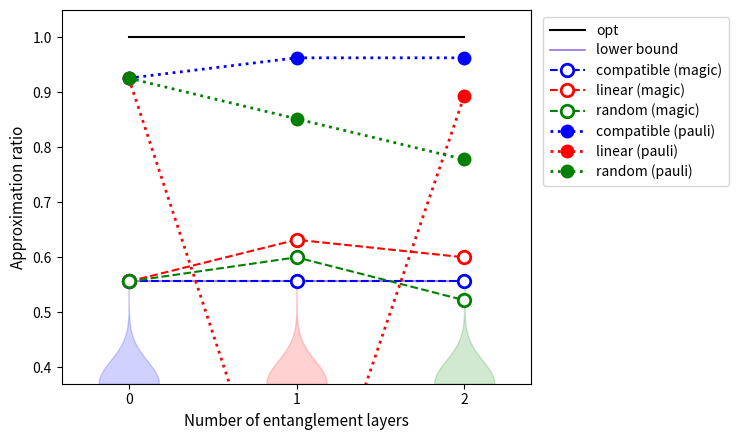

What is the sum of the linear_magic values at 0 and 2?

1.2